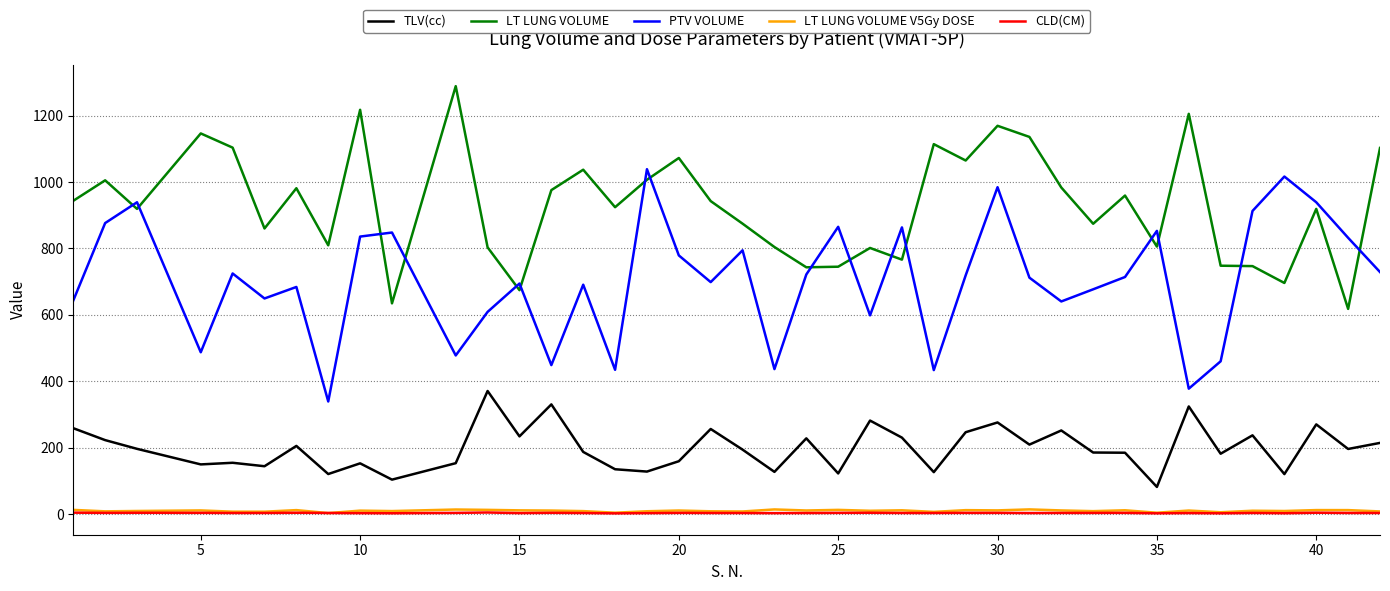

How many lines are shown in the chart?

5